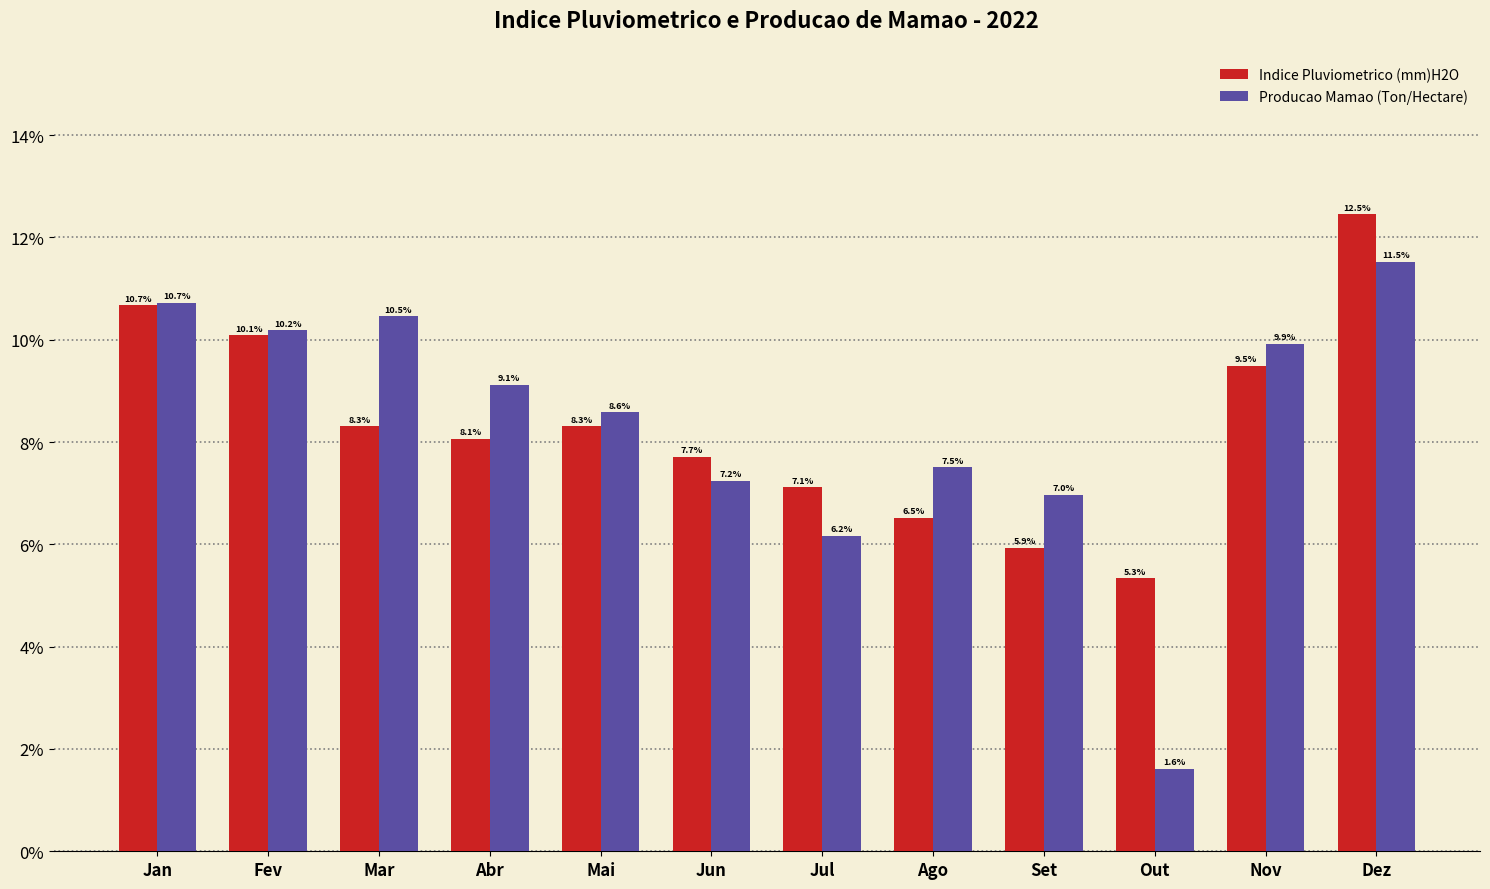

How many bars are there in each group?

2